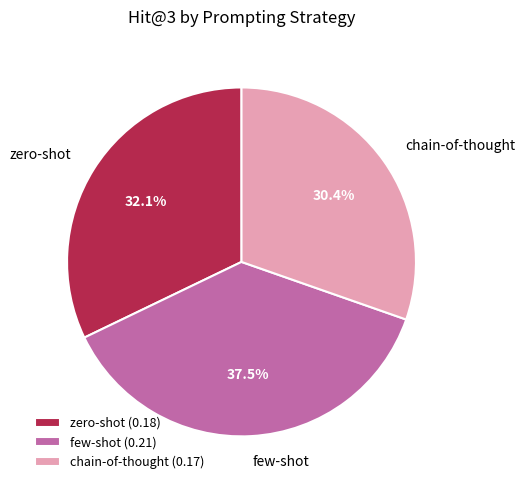

To the nearest percent, what percentage of the pie is chain-of-thought?

30%